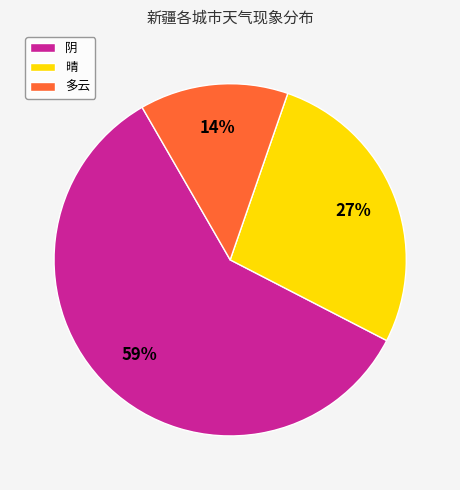

Which slice represents more than half of the pie?

阴